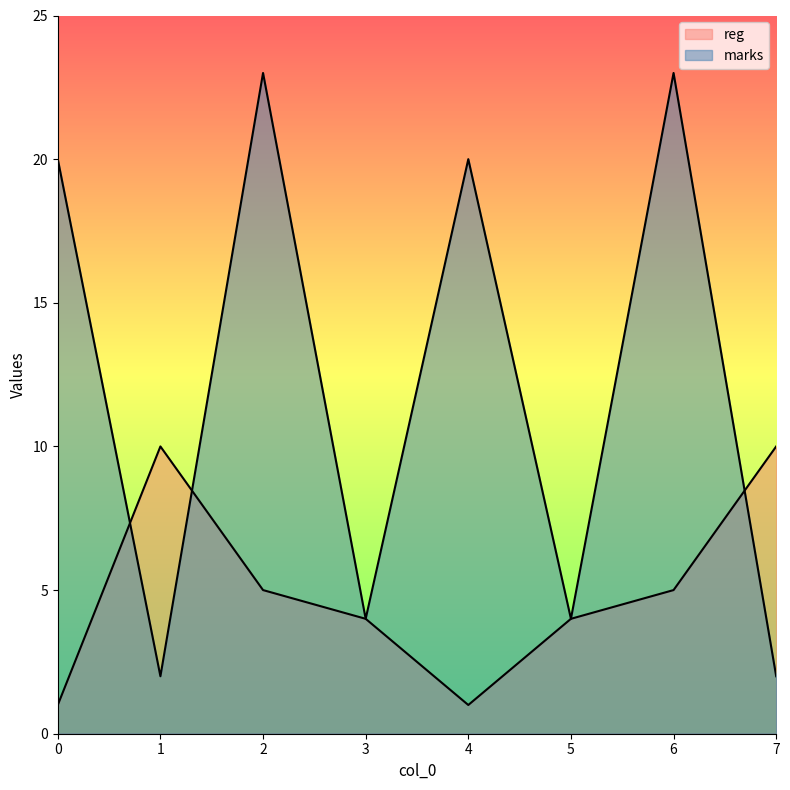

Is it true that marks equals 2 at 1?

True